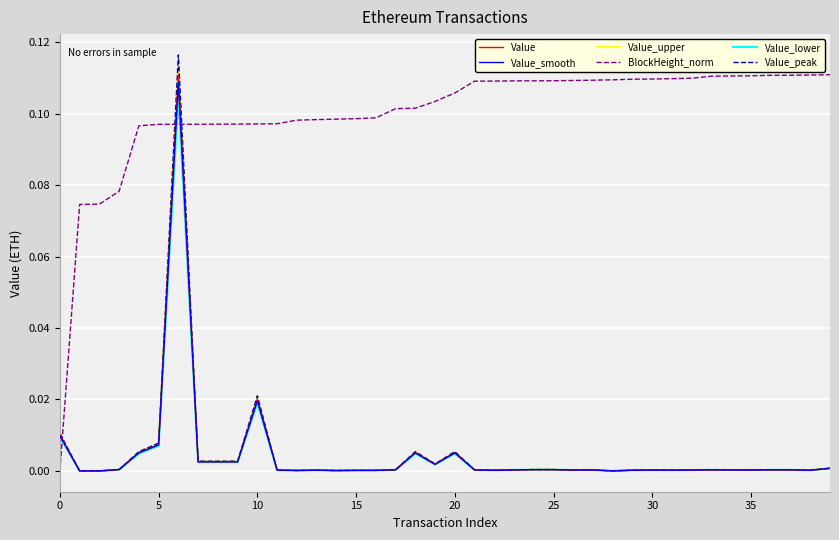

Is this an area chart (filled region under the line)?

No